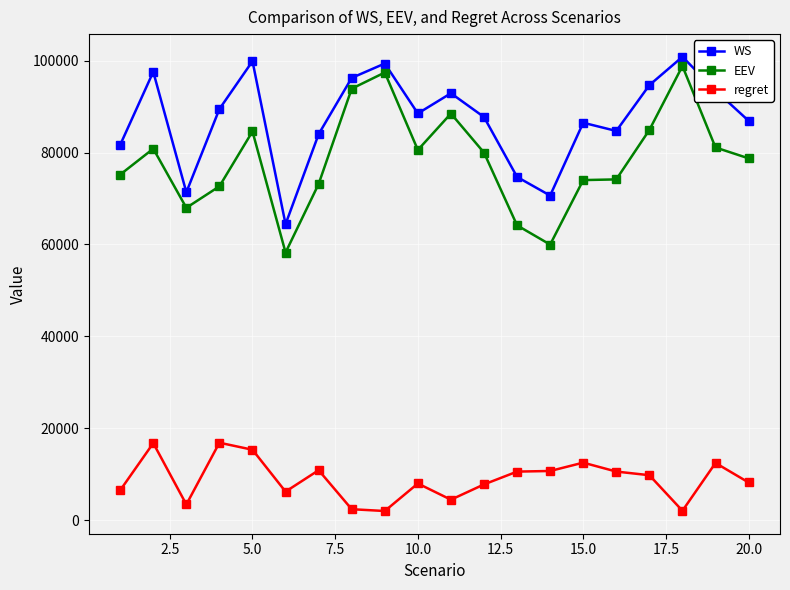

What is the value of the WS point at the 20th from the left?

86937.4